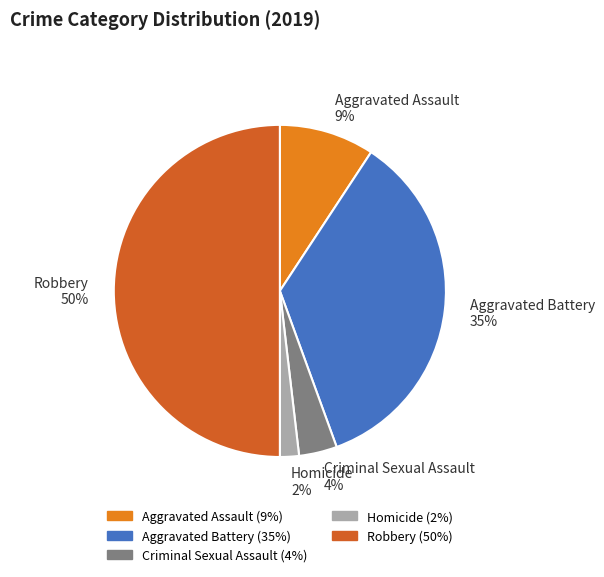

Combined, do Criminal Sexual Assault and Aggravated Battery account for over 50%?

No